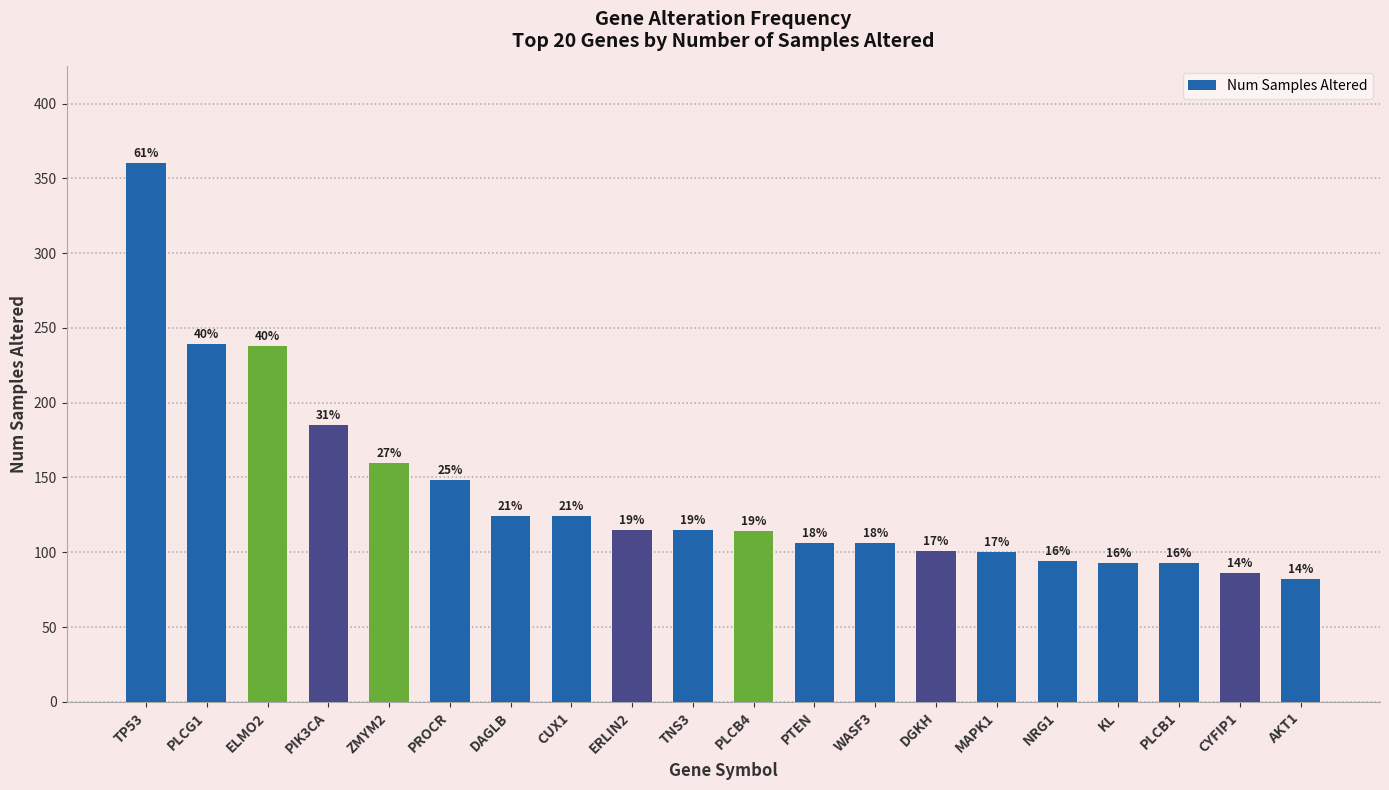

How many bars are there in total?

20